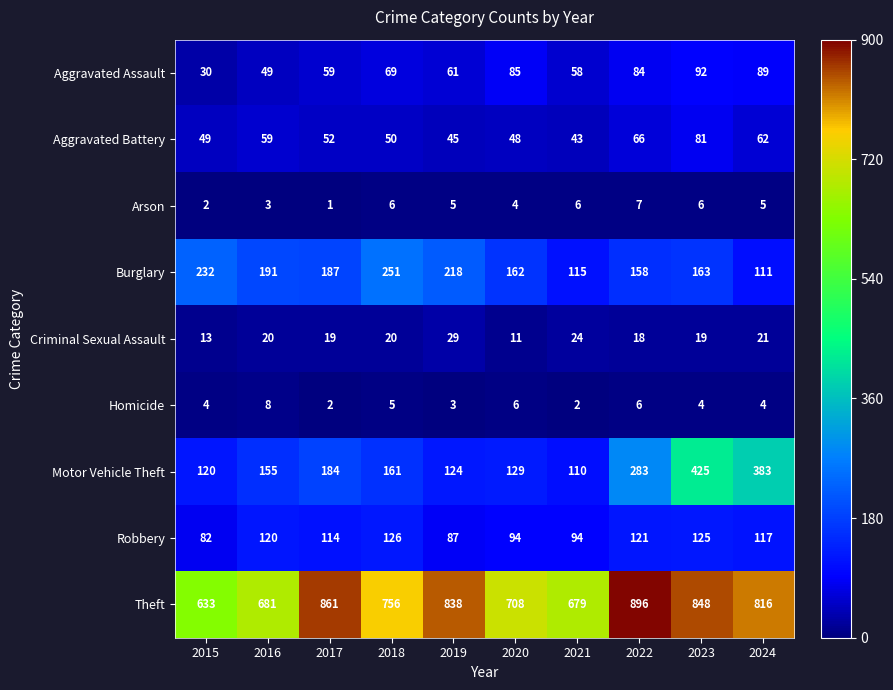

How many data points does each series have?

10